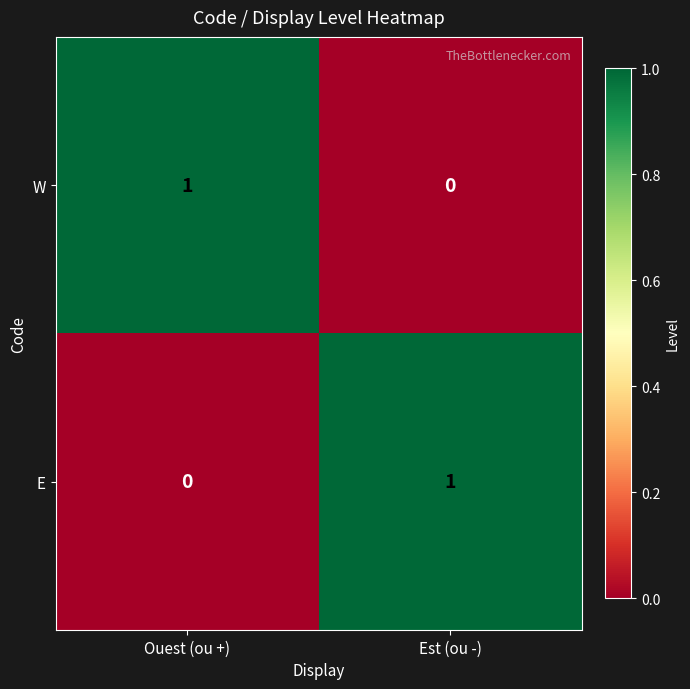

Reading right to left, list all the values displayed in this chart.

W: Est (ou -)=0	Ouest (ou +)=1
E: Est (ou -)=1	Ouest (ou +)=0